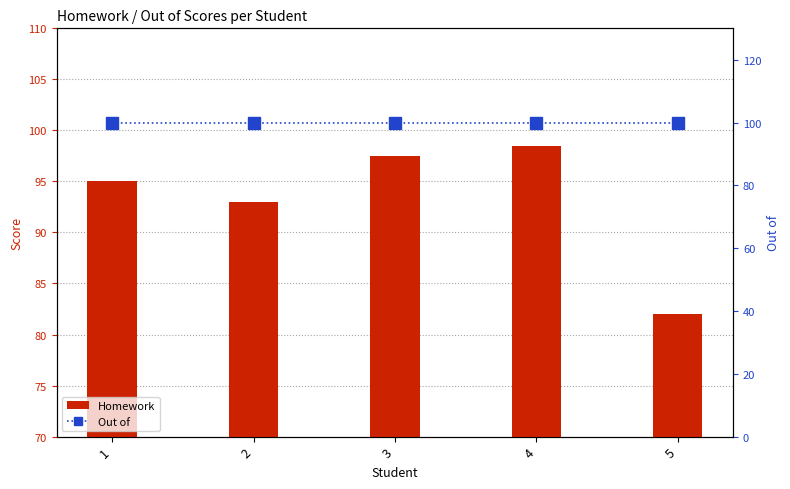

Is the value of Homework at 2 greater than the value of Out of at 2?

No